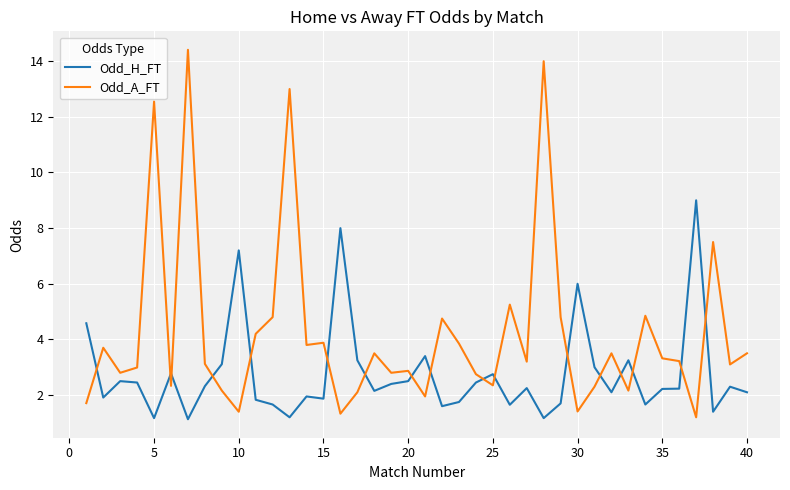

What is the difference between the maximum and minimum values in the Odd_H_FT series?

7.9